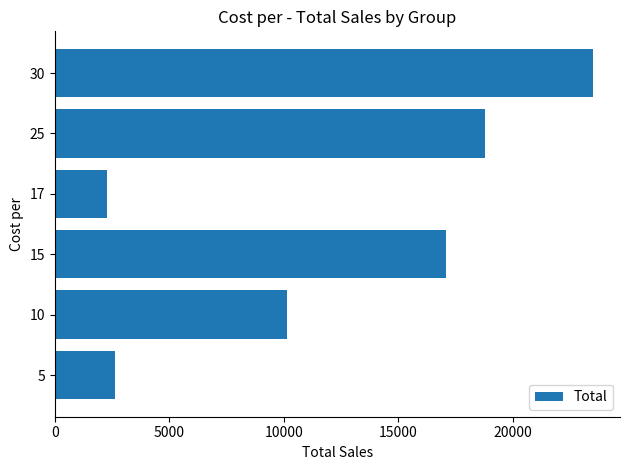

What is the difference between the second highest and second lowest values?

16185